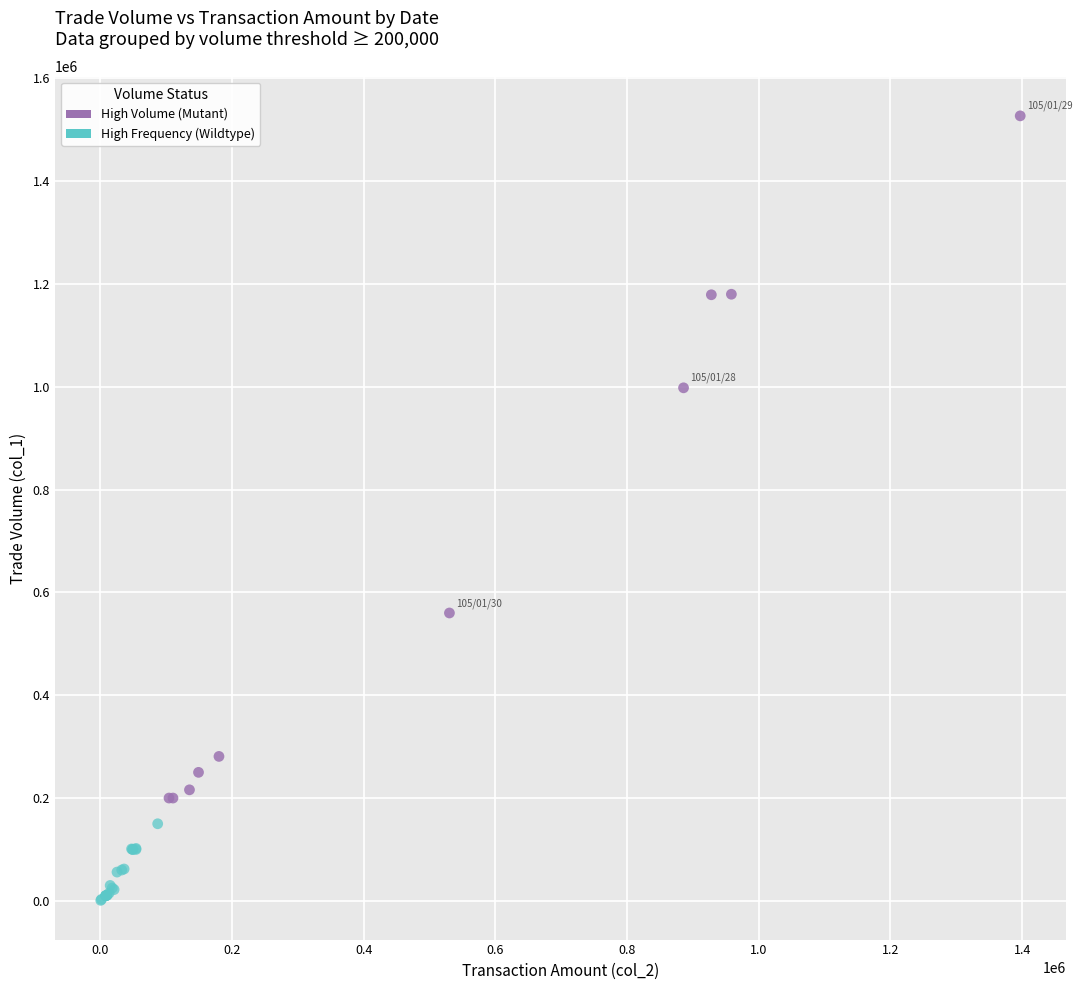

Which series has the widest spread of Y values?

High Volume (Mutant)